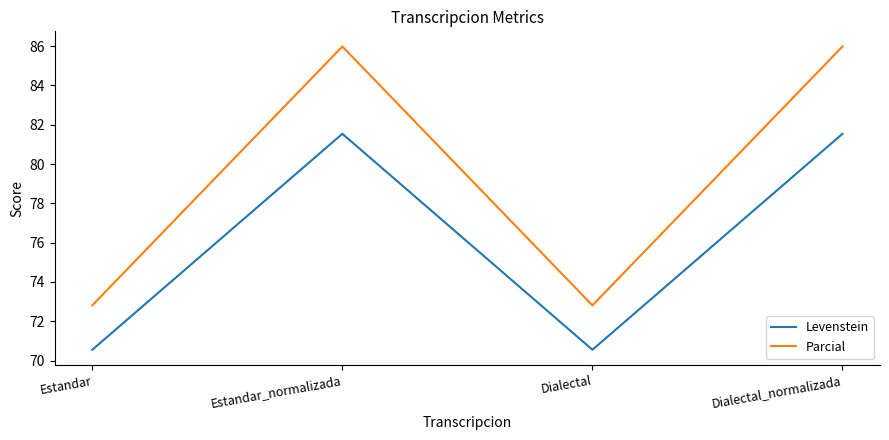

What is the difference between the highest and lowest values at Dialectal?

2.3